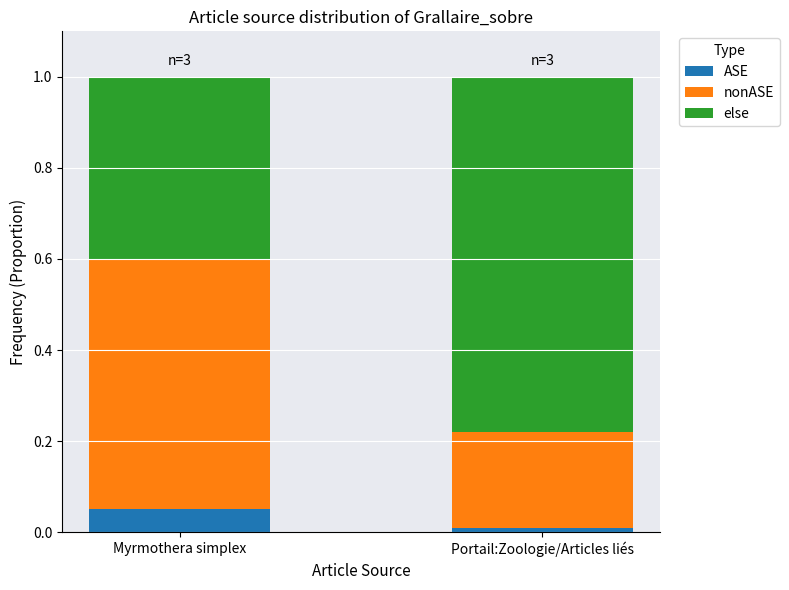

Which category has the lowest value in the ASE series?

Portail:Zoologie/Articles liés